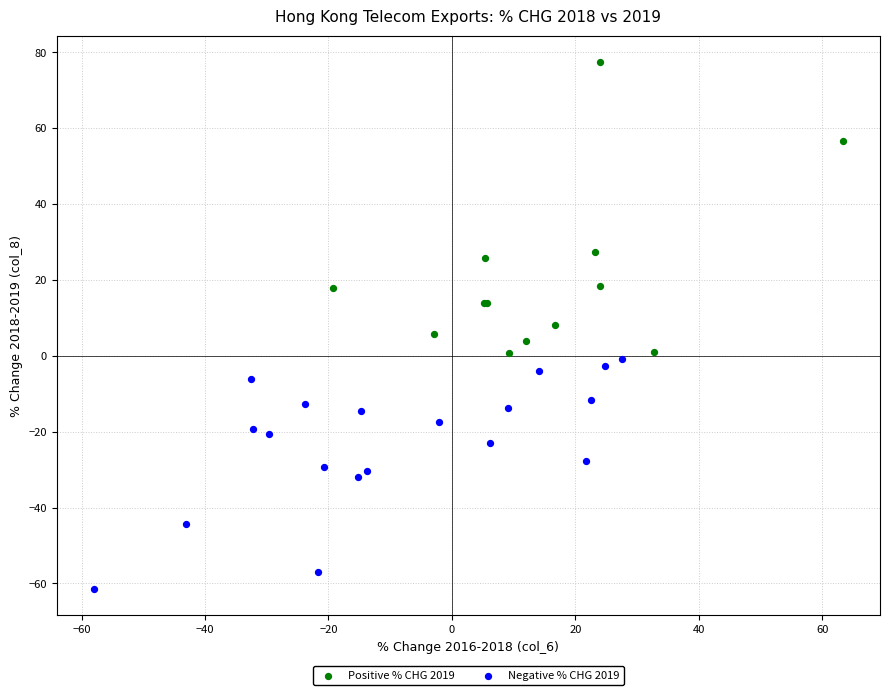

Which series has the largest Y range (max minus min)?

Positive % CHG 2019